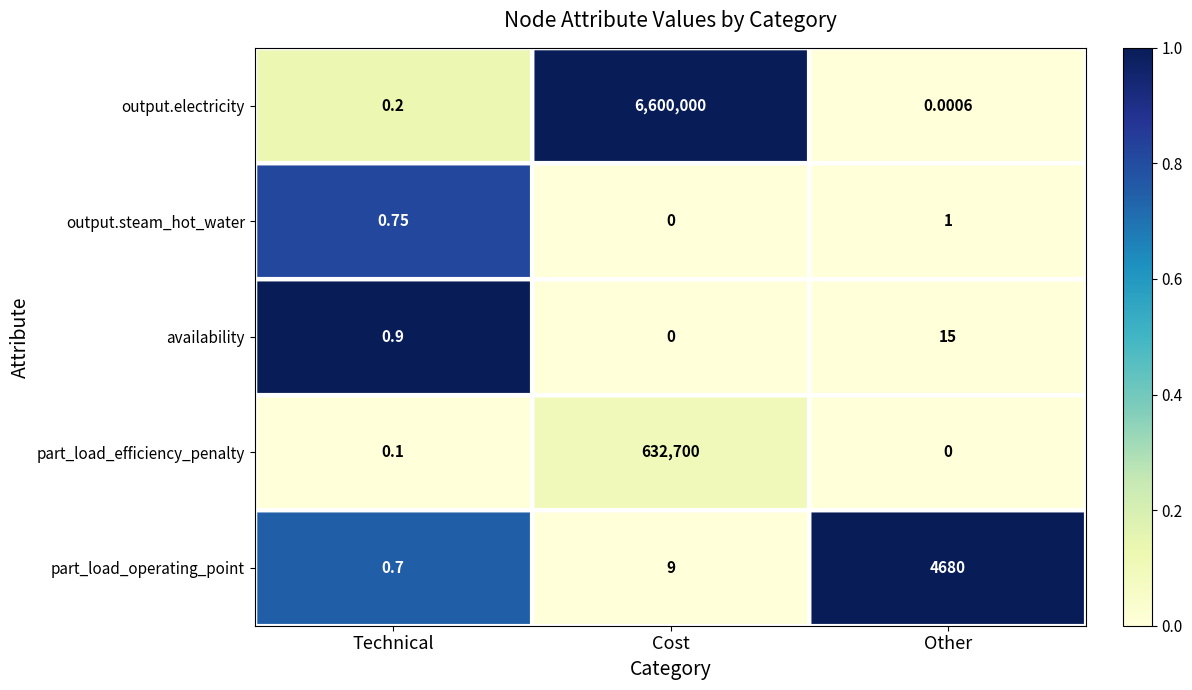

At which category is the sum across all series the highest?

Cost